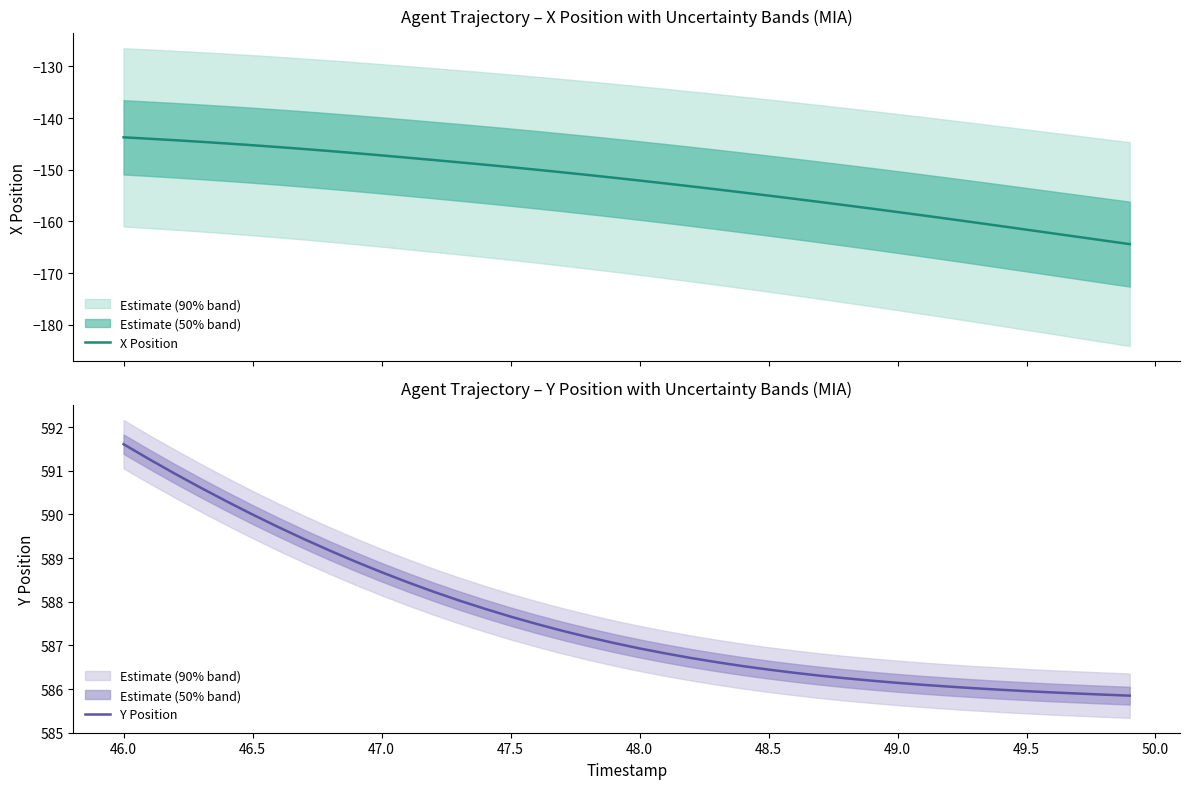

What is the highest value of the X Position series?

-143.7